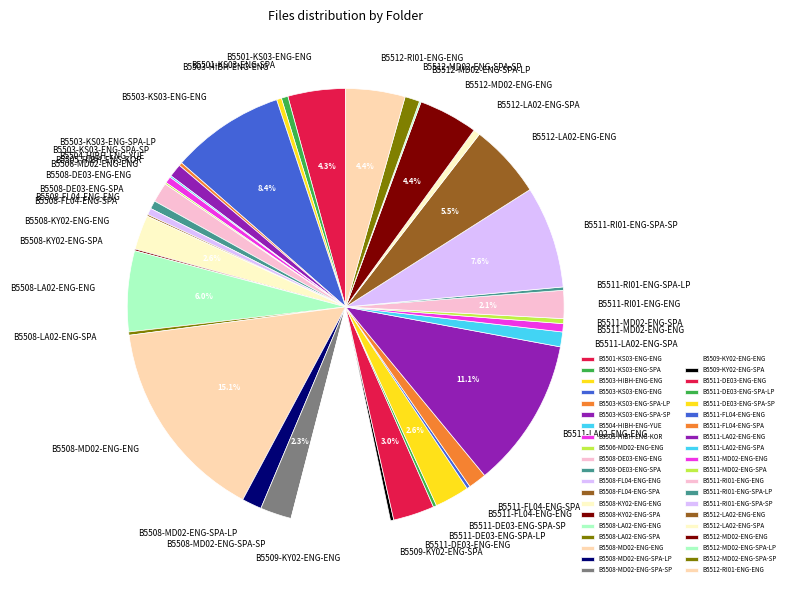

Is there a majority slice in this chart?

No